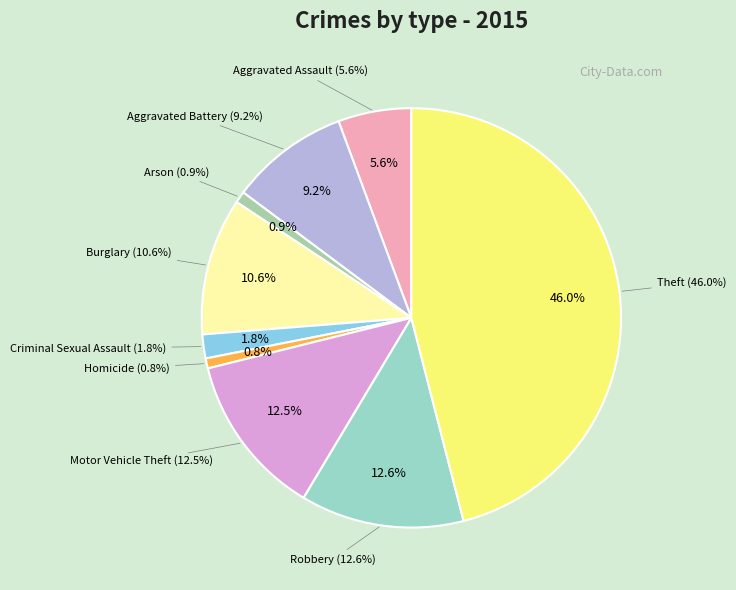

To the nearest percent, what portion does Criminal Sexual Assault represent?

2%